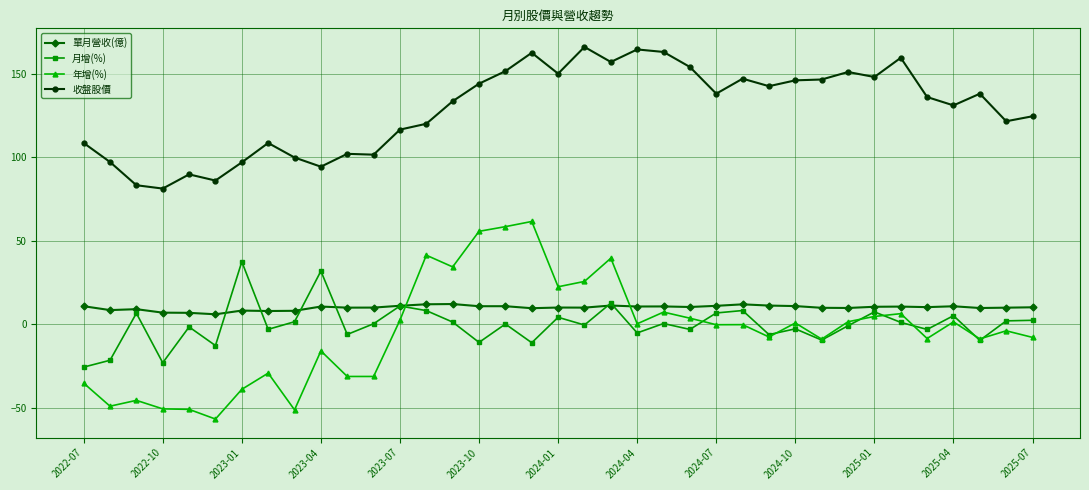

Which series has the largest total across all categories?

收盤股價